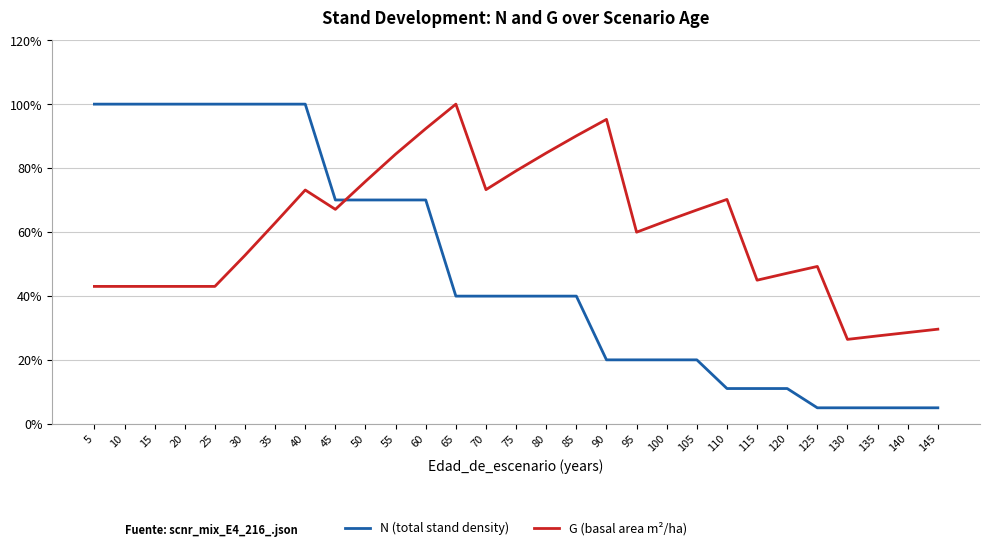

The value of G (basal area m²/ha) at 60 is 1.4. True or false?

False